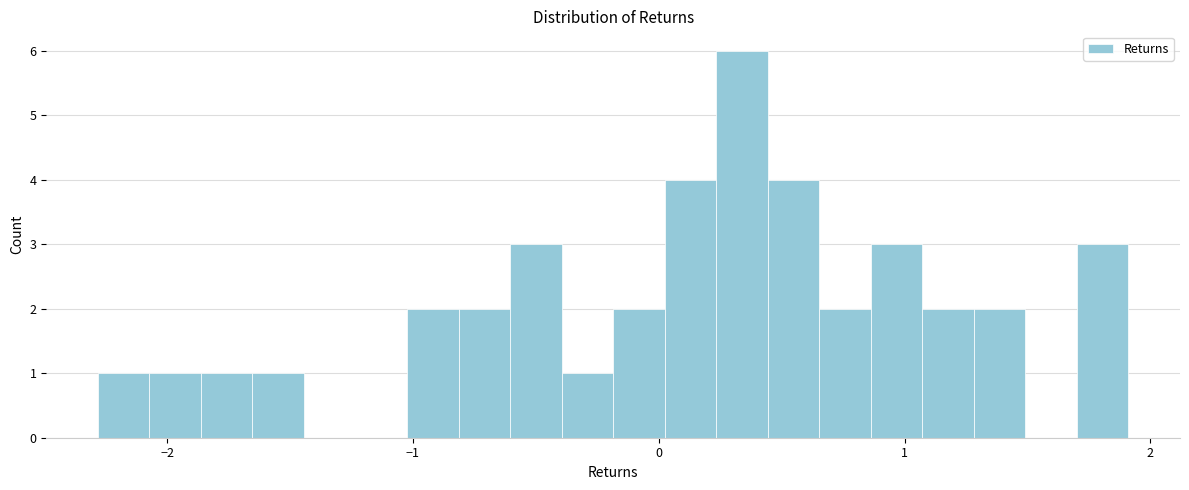

Read against the x-axis, roughly where is the centre of the tallest bar?

0.3